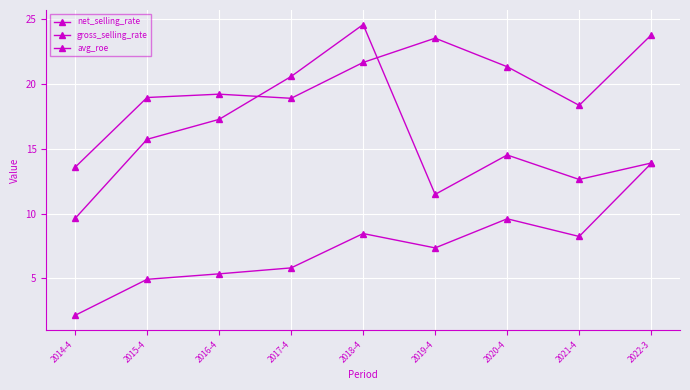

Reading left to right, transcribe all the data shown in this chart.

net_selling_rate: 2014-4=2.1	2015-4=4.9	2016-4=5.3	2017-4=5.8	2018-4=8.5	2019-4=7.3	2020-4=9.6	2021-4=8.2	2022-3=13.9
gross_selling_rate: 2014-4=13.6	2015-4=19.0	2016-4=19.2	2017-4=18.9	2018-4=21.7	2019-4=23.5	2020-4=21.3	2021-4=18.4	2022-3=23.8
avg_roe: 2014-4=9.6	2015-4=15.7	2016-4=17.3	2017-4=20.6	2018-4=24.6	2019-4=11.5	2020-4=14.5	2021-4=12.6	2022-3=13.9